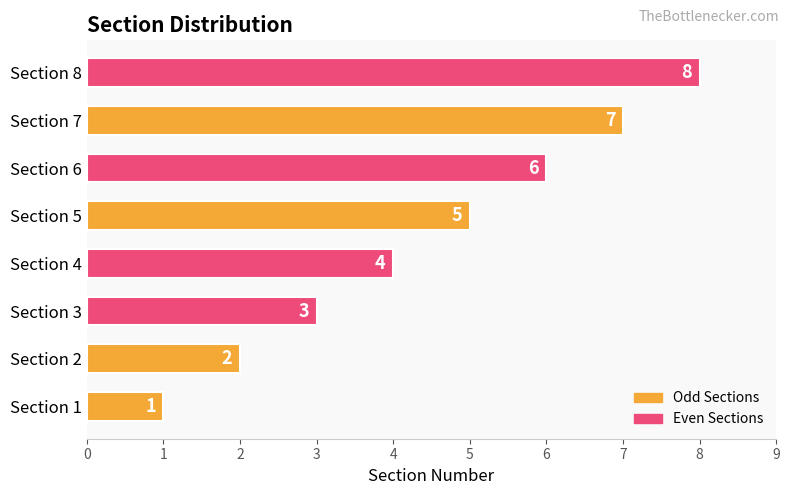

What is the smallest value displayed?

1